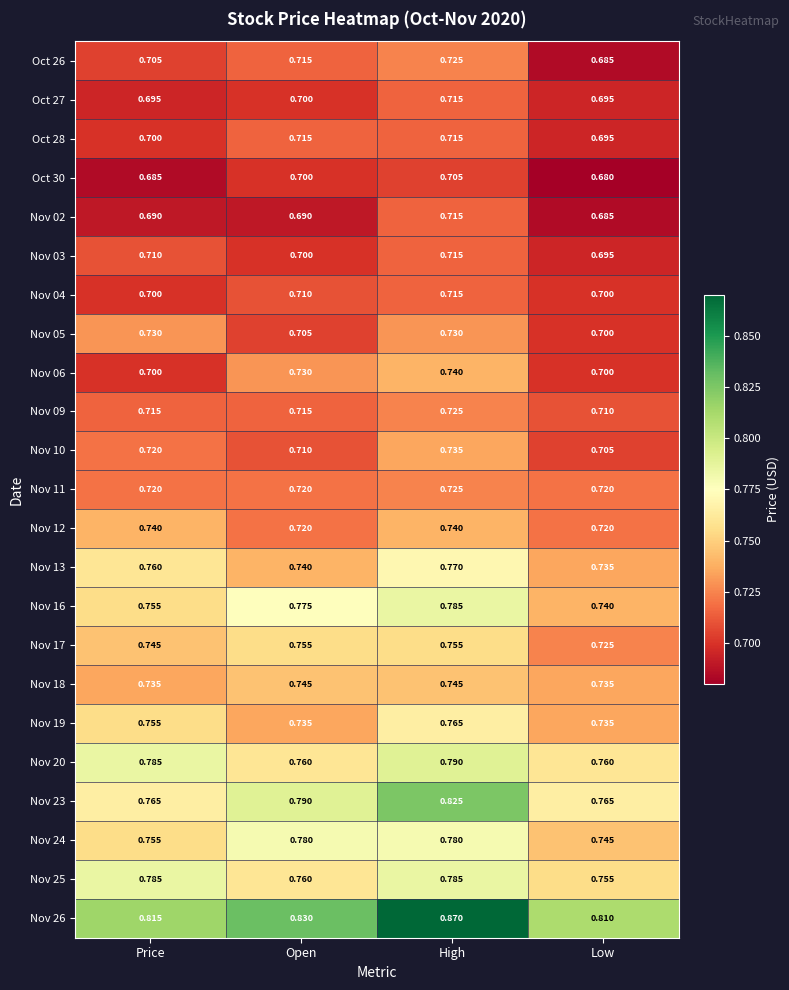

At which category is the sum across all series the highest?

High